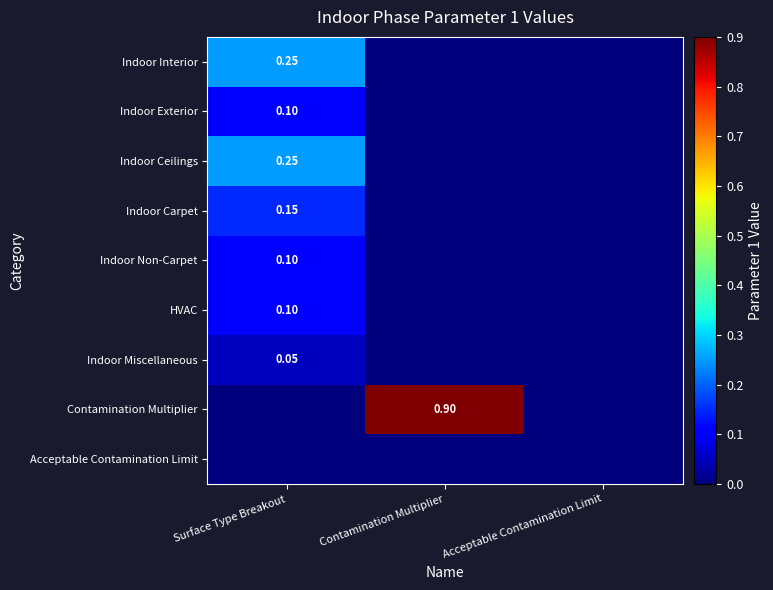

What is the spread (max minus min) of values at Surface Type Breakout?

0.2